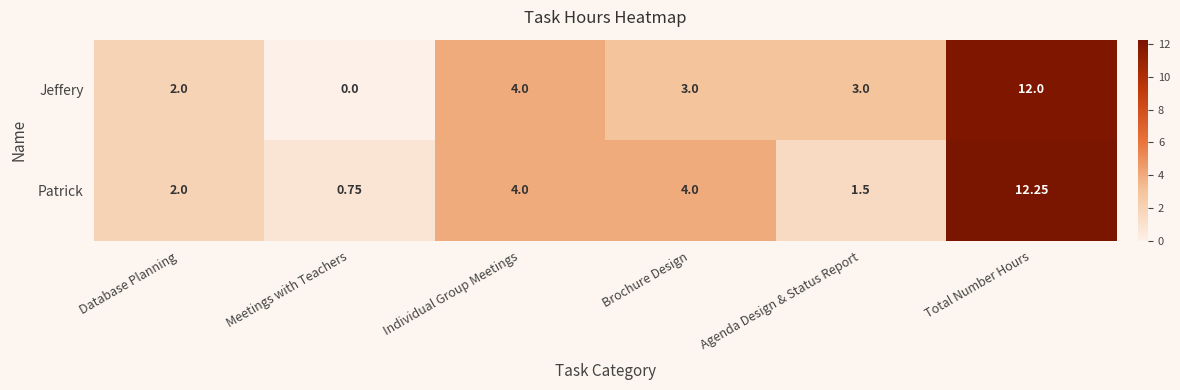

Which series has the largest range (max minus min)?

Jeffery